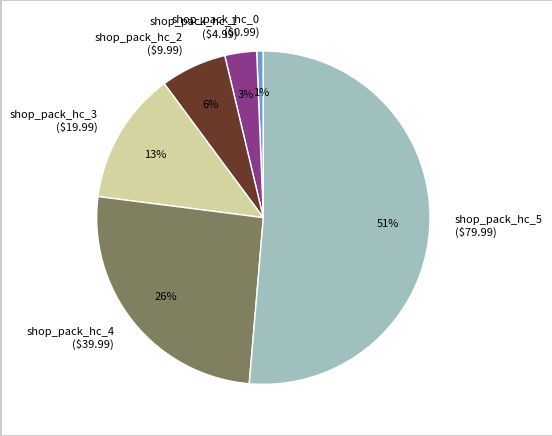

The shop_pack_hc_1 ($4.99) slice represents 3% of the pie. True or false?

True